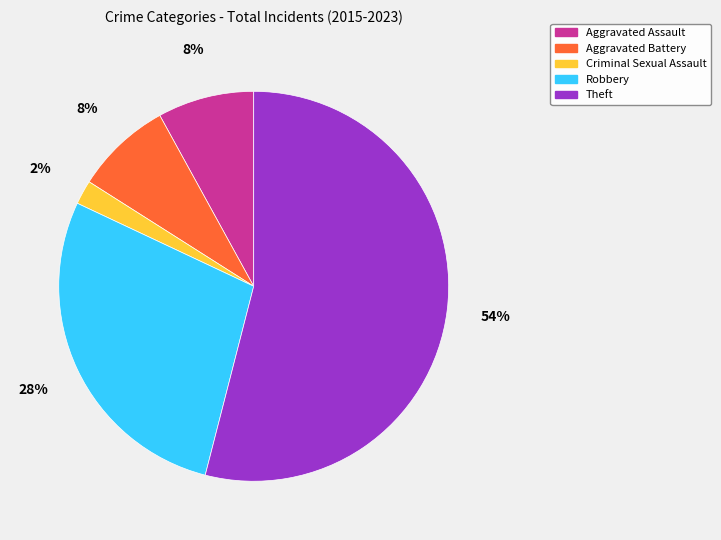

What is the largest slice in the pie chart?

Theft